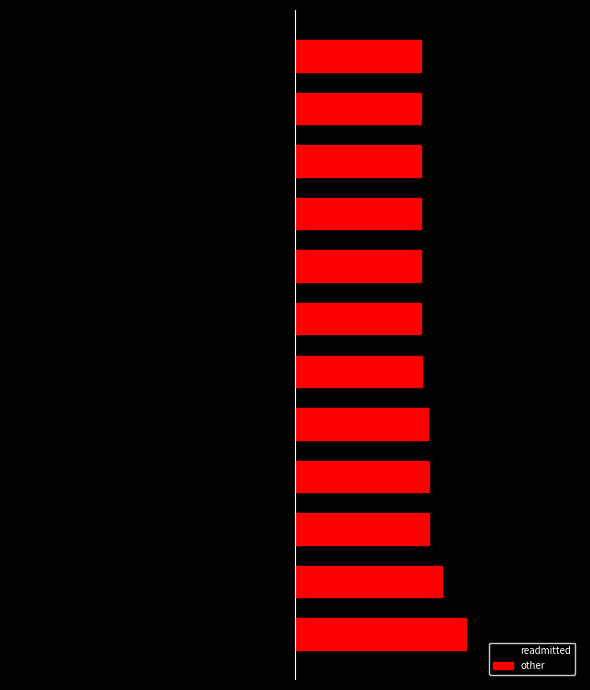

How many bars are there in total?

24